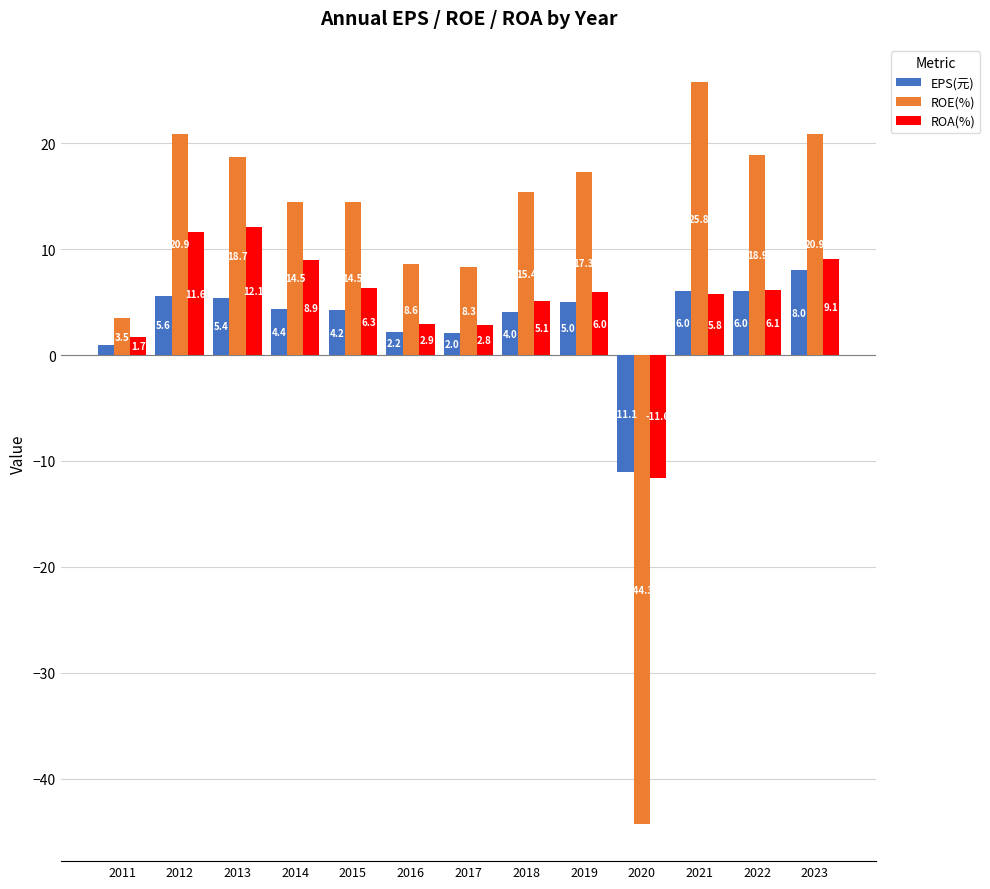

How many data points in EPS(元) are less than 4?

4